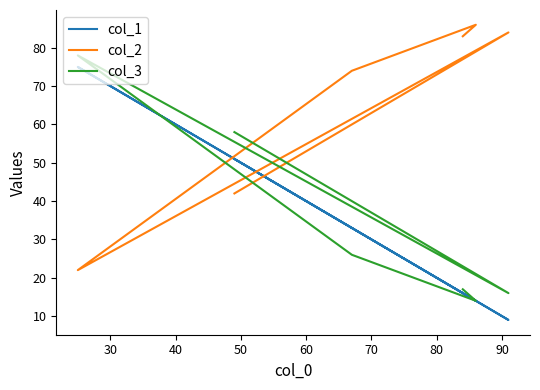

What is the difference between the col_2 values at 60 and 30?

2